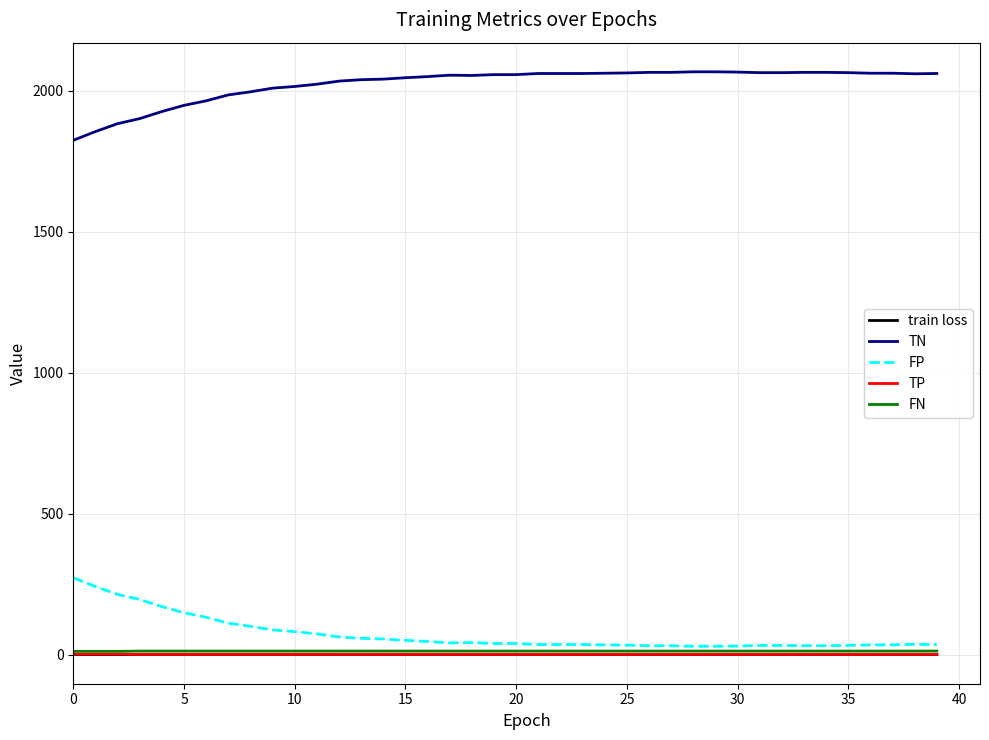

What is the smallest value displayed?

0.5